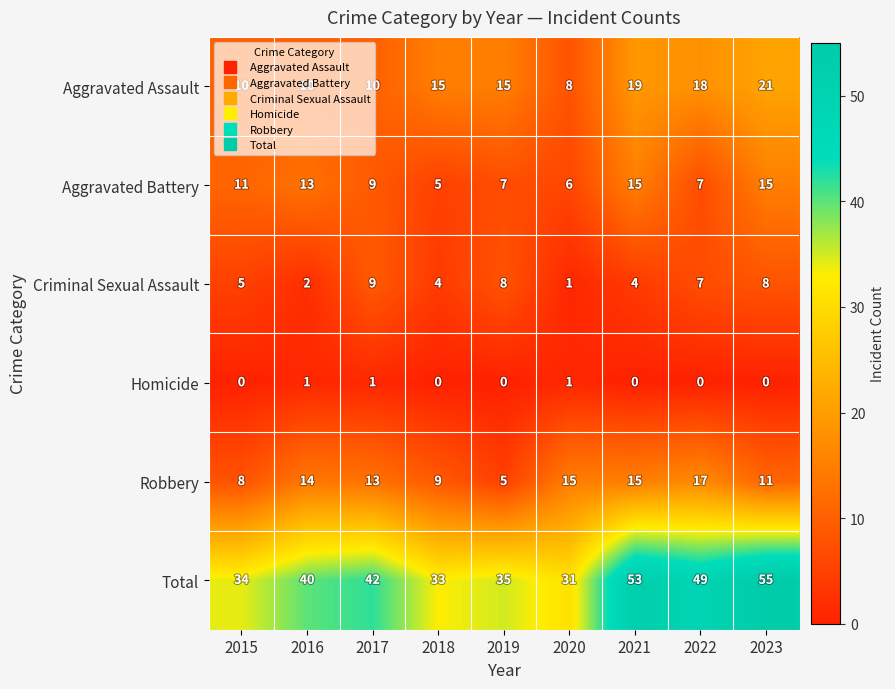

Read the Robbery value at 2015.

8